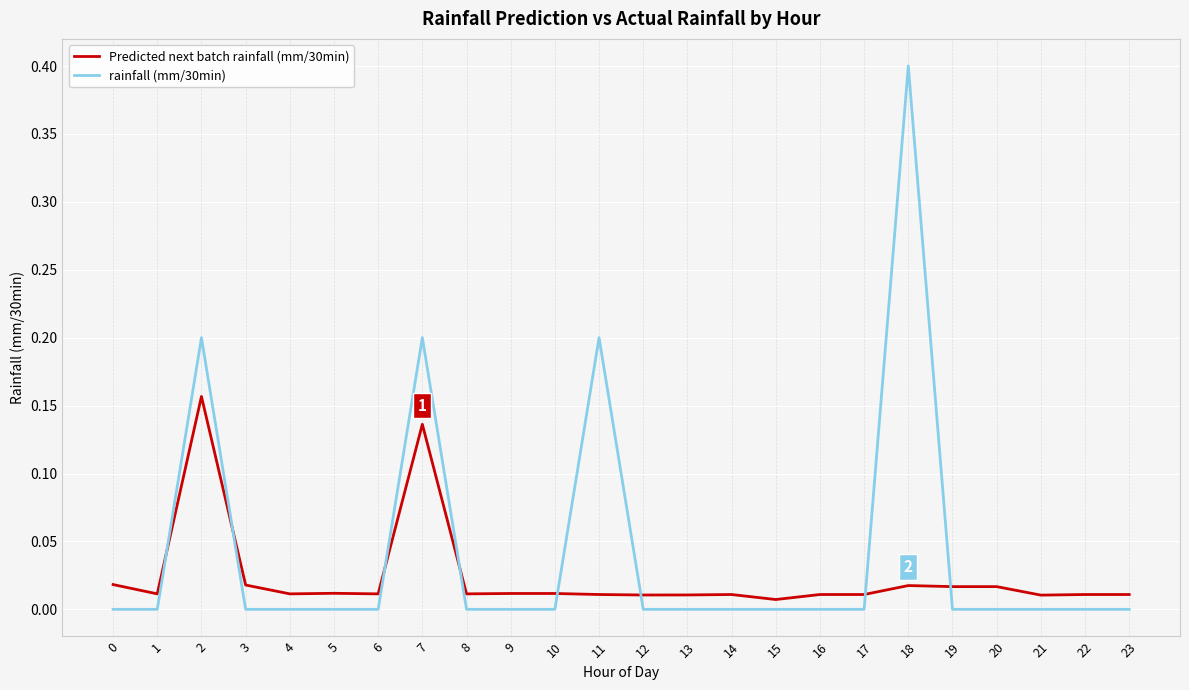

The value of rainfall (mm/30min) at 17 is 0.1. True or false?

False